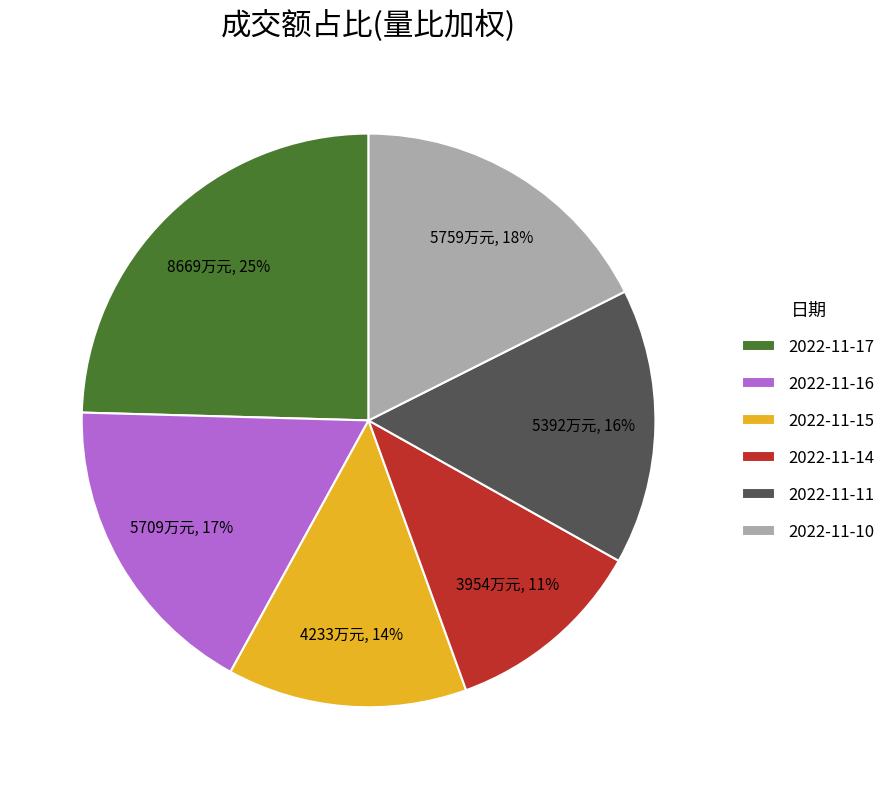

True or false: 2022-11-10 accounts for 31% of the total.

False